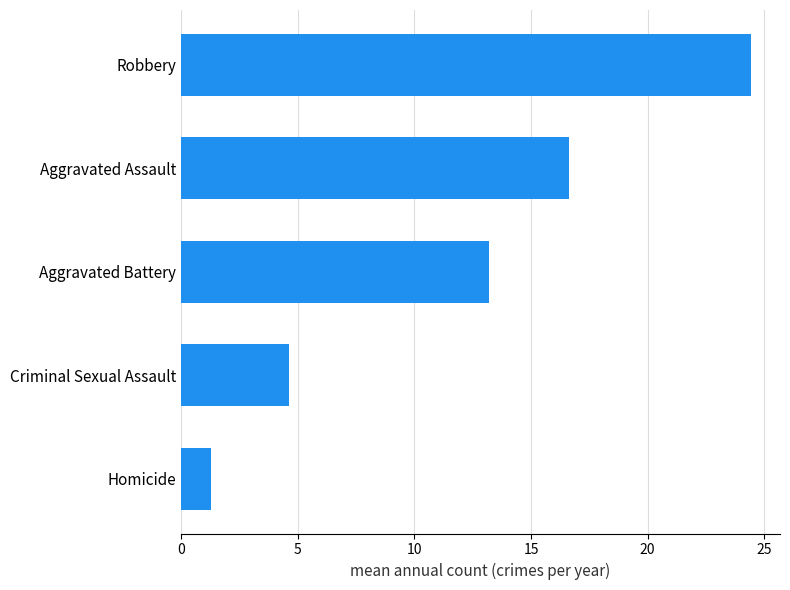

What is the ratio of the value at Criminal Sexual Assault to the value at Aggravated Assault?

0.3